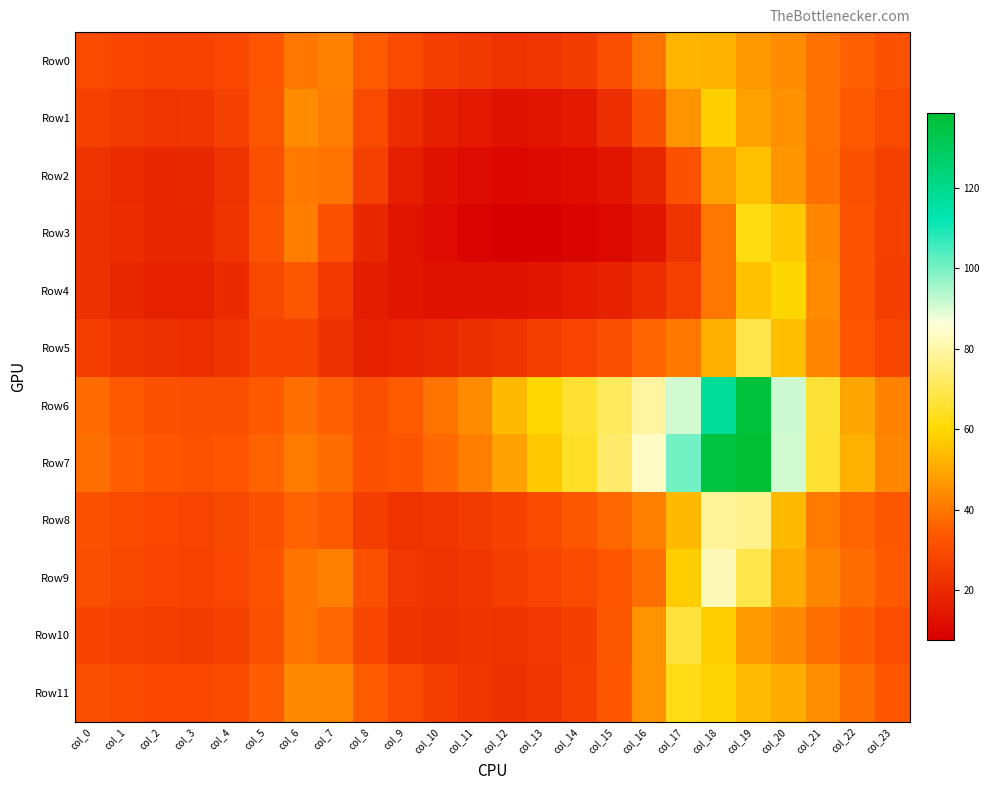

At how many categories does at least one series exceed 17?

24